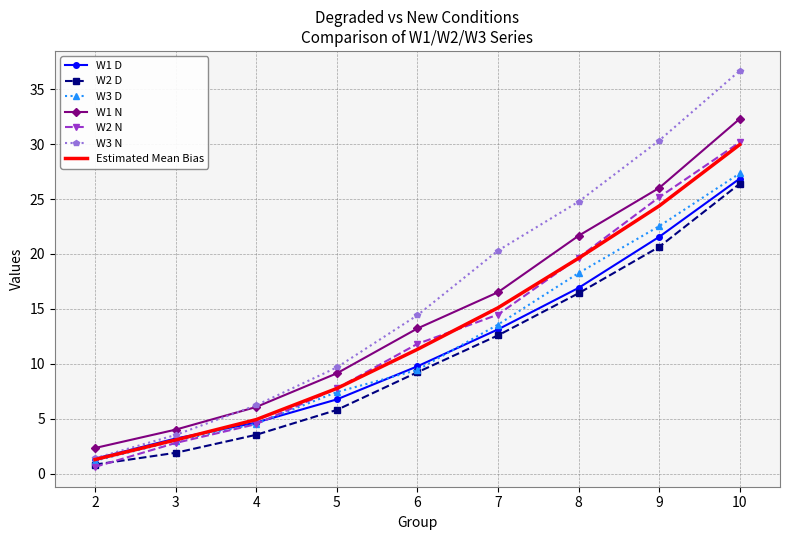

Which label corresponds to the largest value in the chart?

10